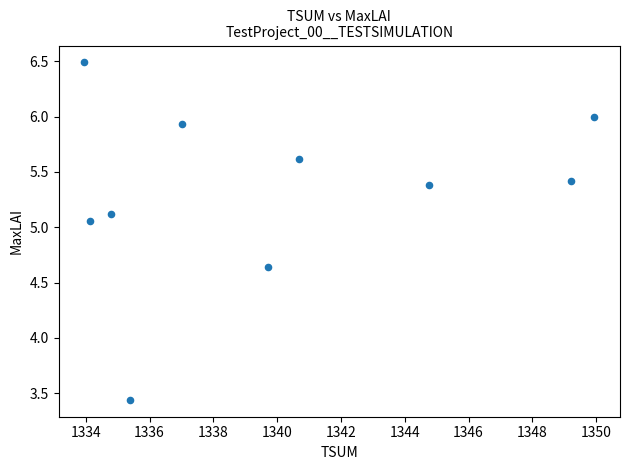

What is the average X value?

1340.0